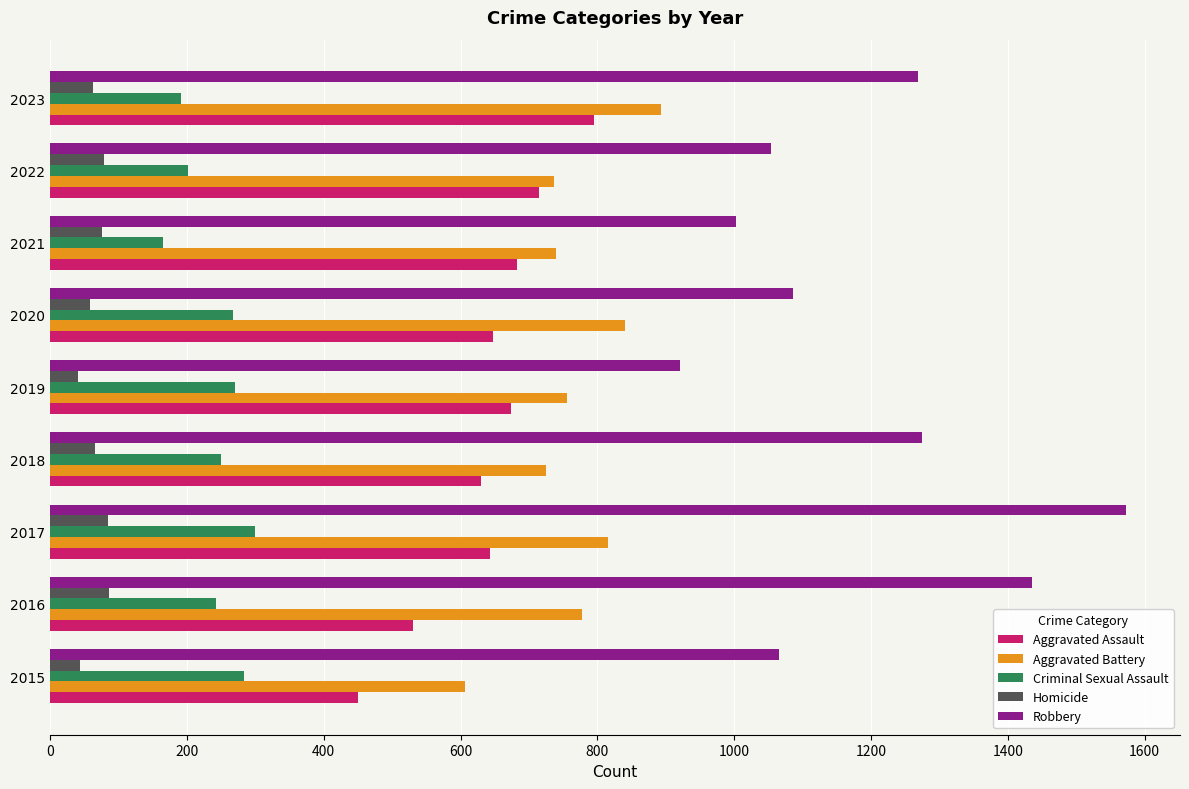

At 2019, list the series in order from largest to smallest.

Robbery, Aggravated Battery, Aggravated Assault, Criminal Sexual Assault, Homicide